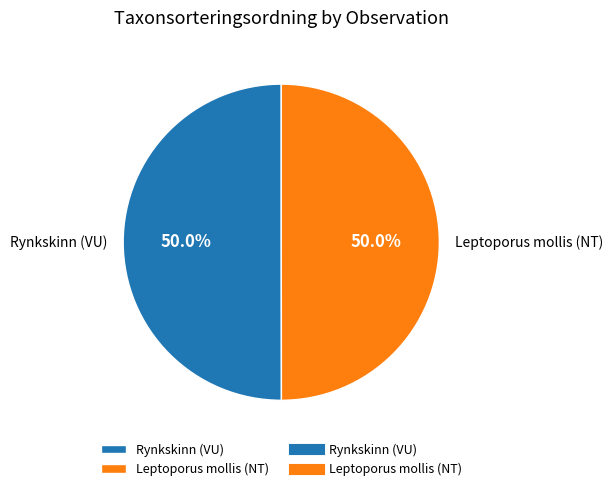

Combined, do Rynkskinn (VU) and Leptoporus mollis (NT) account for over 50%?

Yes